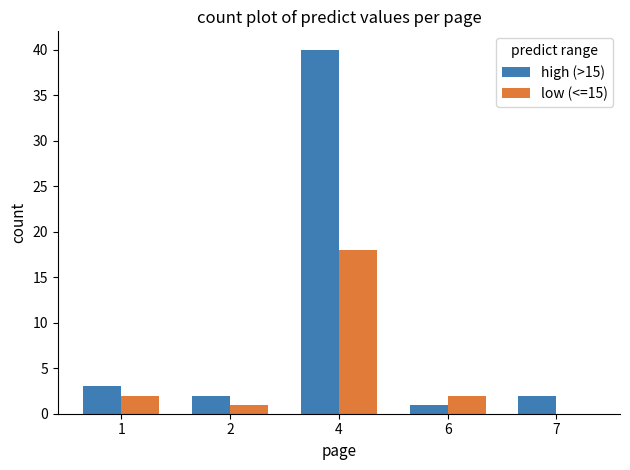

Is the value of high (>15) at 7 greater than the value of low (<=15) at 2?

Yes